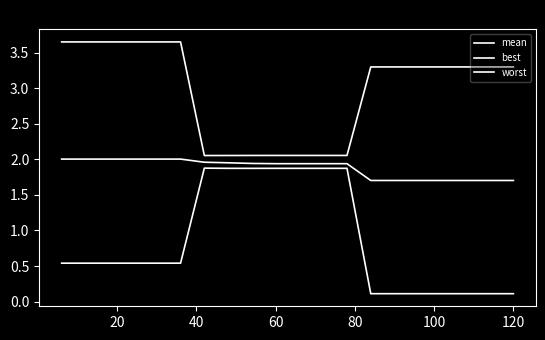

How many series are shown in this chart?

3